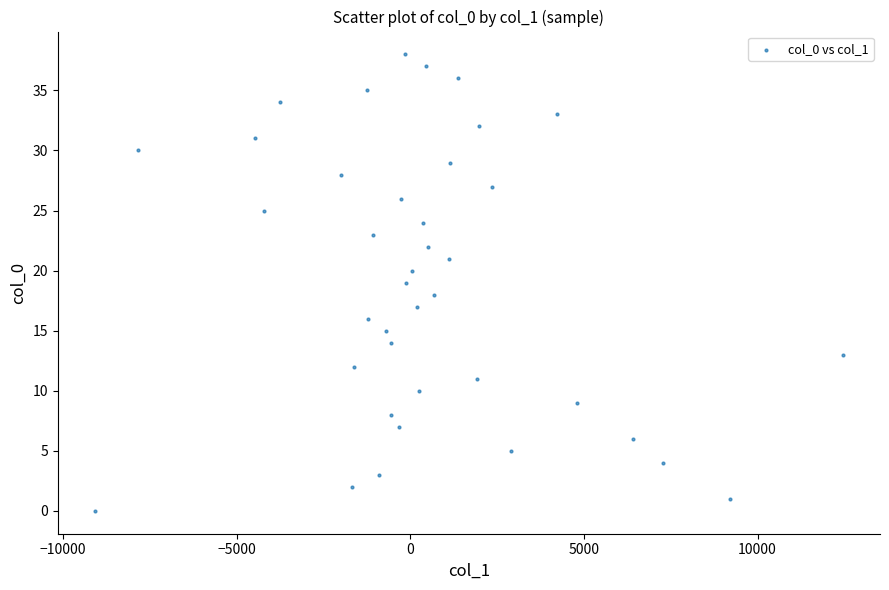

What is the range of Y values (max minus min)?

38